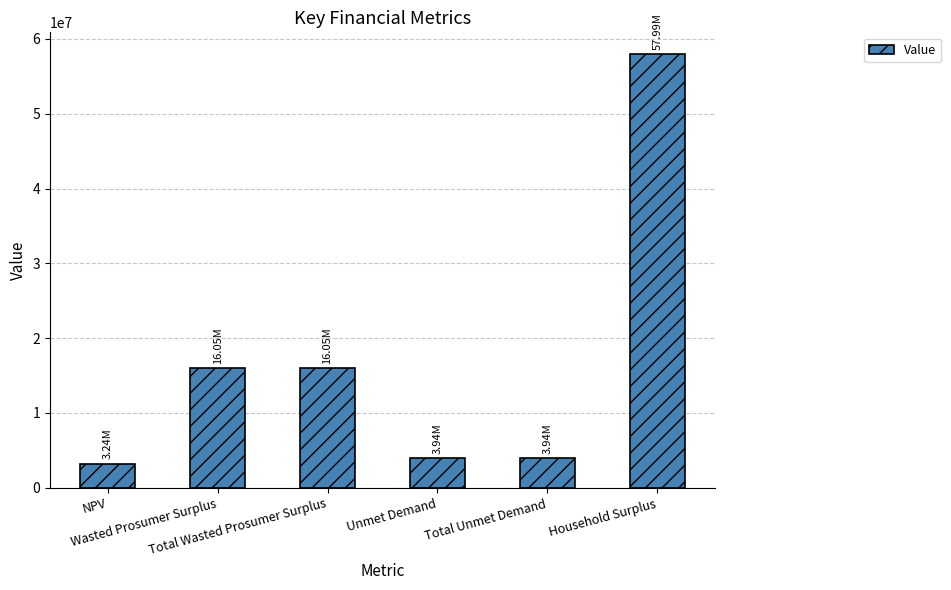

Reading left to right, what are all the values shown in this chart?

NPV=3242428.5	Wasted Prosumer Surplus=16052082.5	Total Wasted Prosumer Surplus=16052082.5	Unmet Demand=3940022.8	Total Unmet Demand=3940022.8	Household Surplus=57985085.0